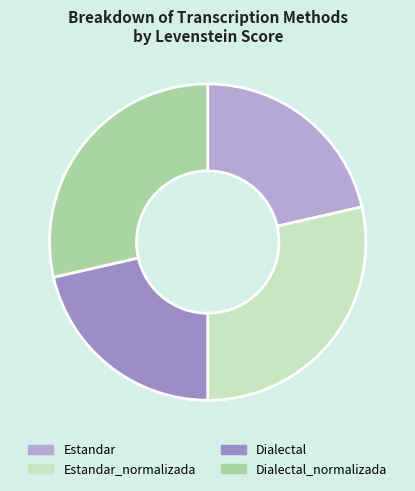

Does any single category account for the majority?

No